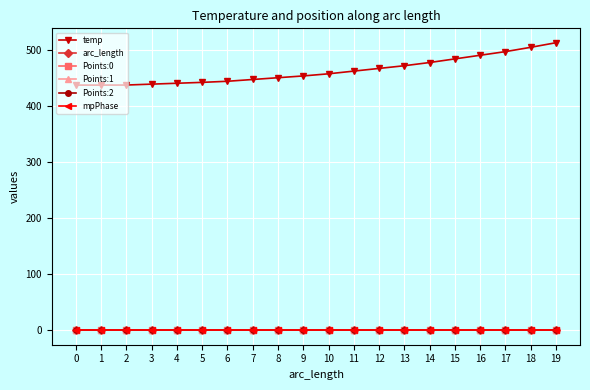

Is this an area chart (filled region under the line)?

No